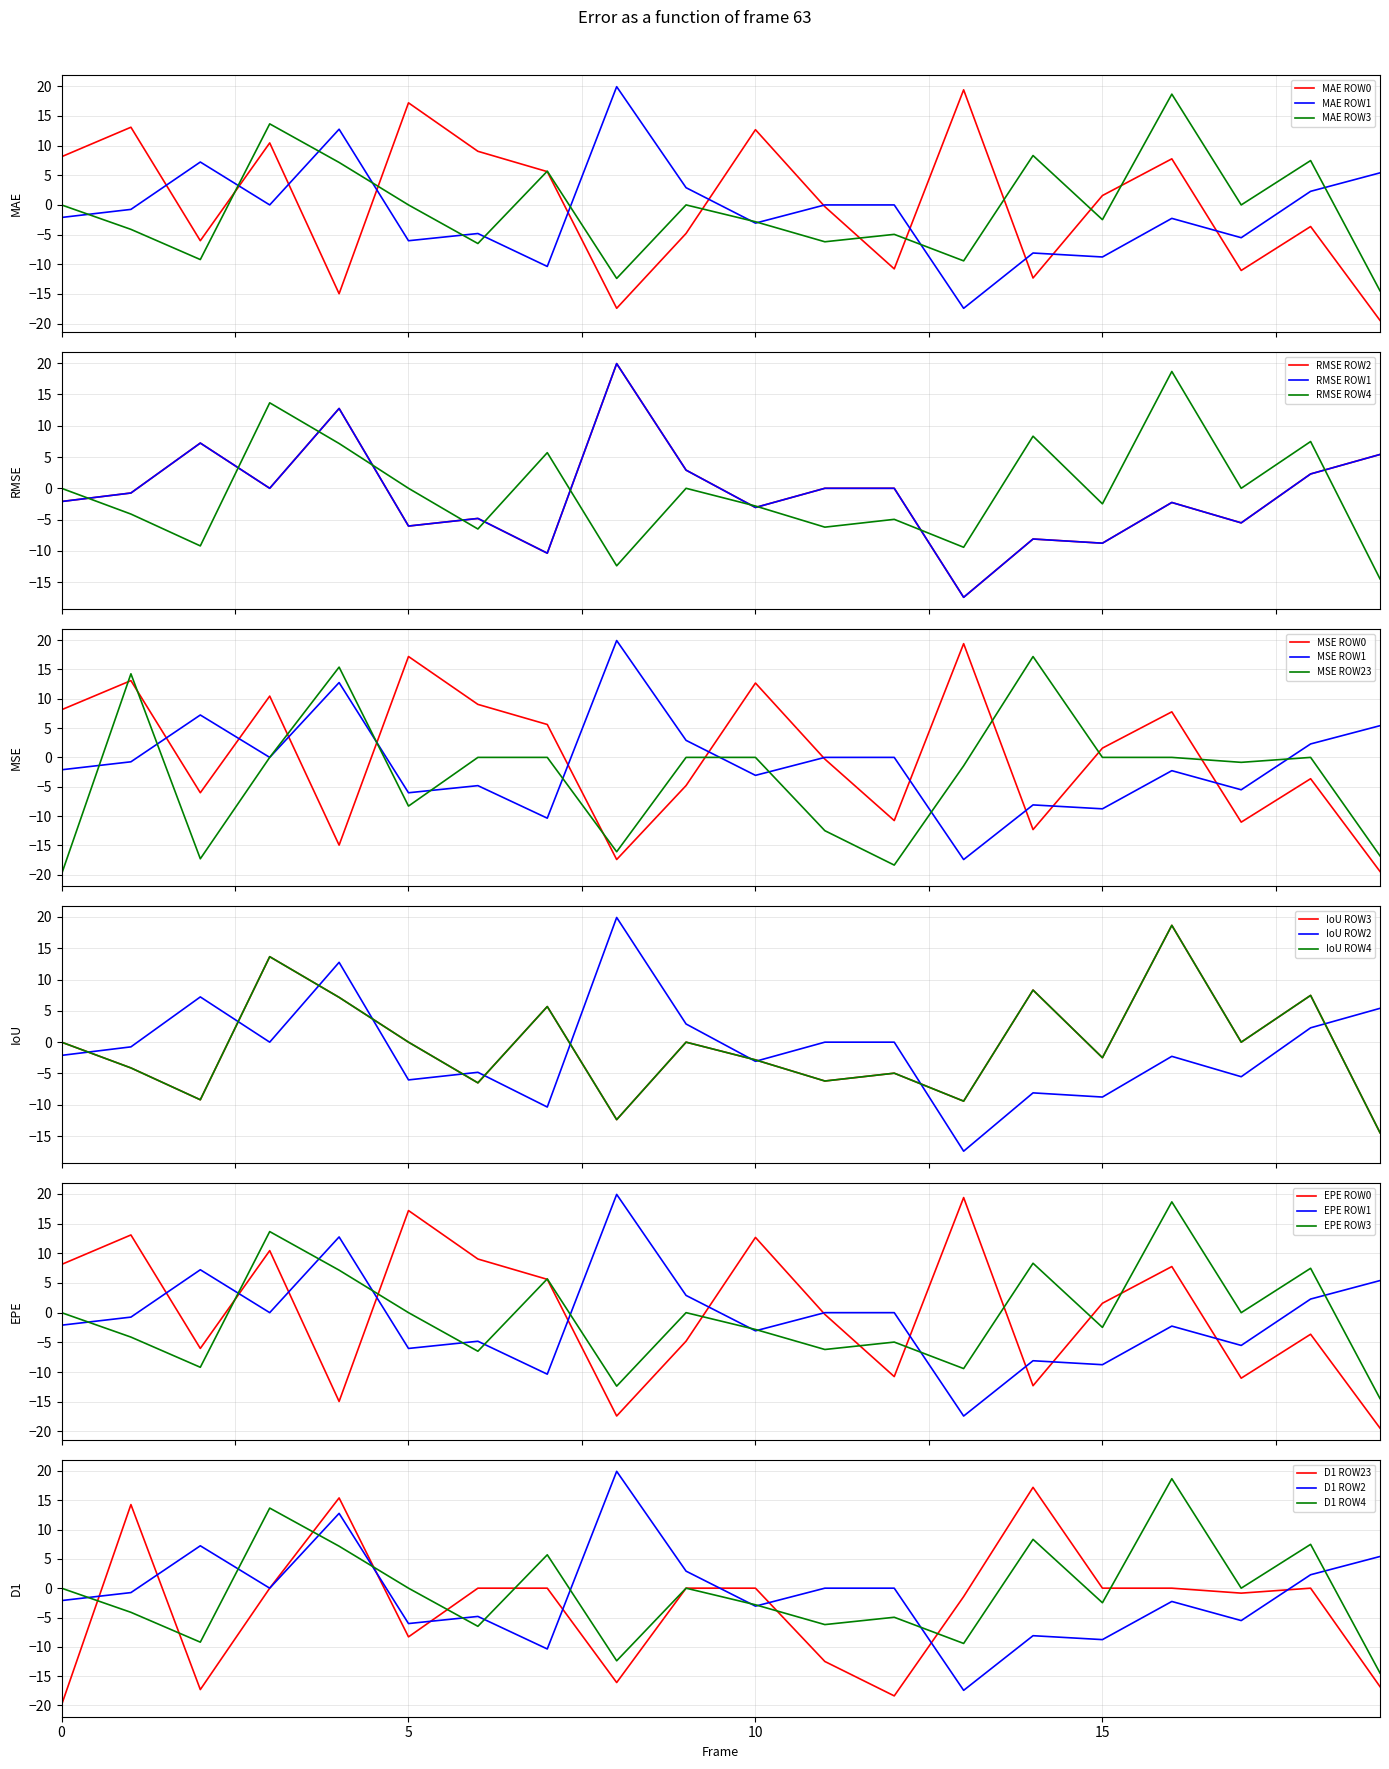

At 16, list the series in order from smallest to largest.

Row 1, Row 2 (dup1), Row 23, Row 0, Row 3, Row 4 (dup3)